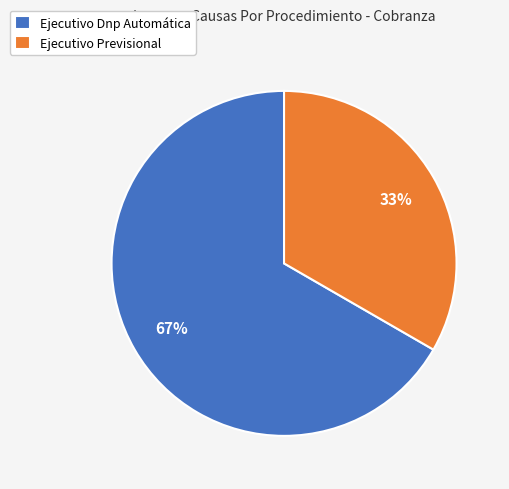

To the nearest percent, what portion does Ejecutivo Previsional represent?

33%